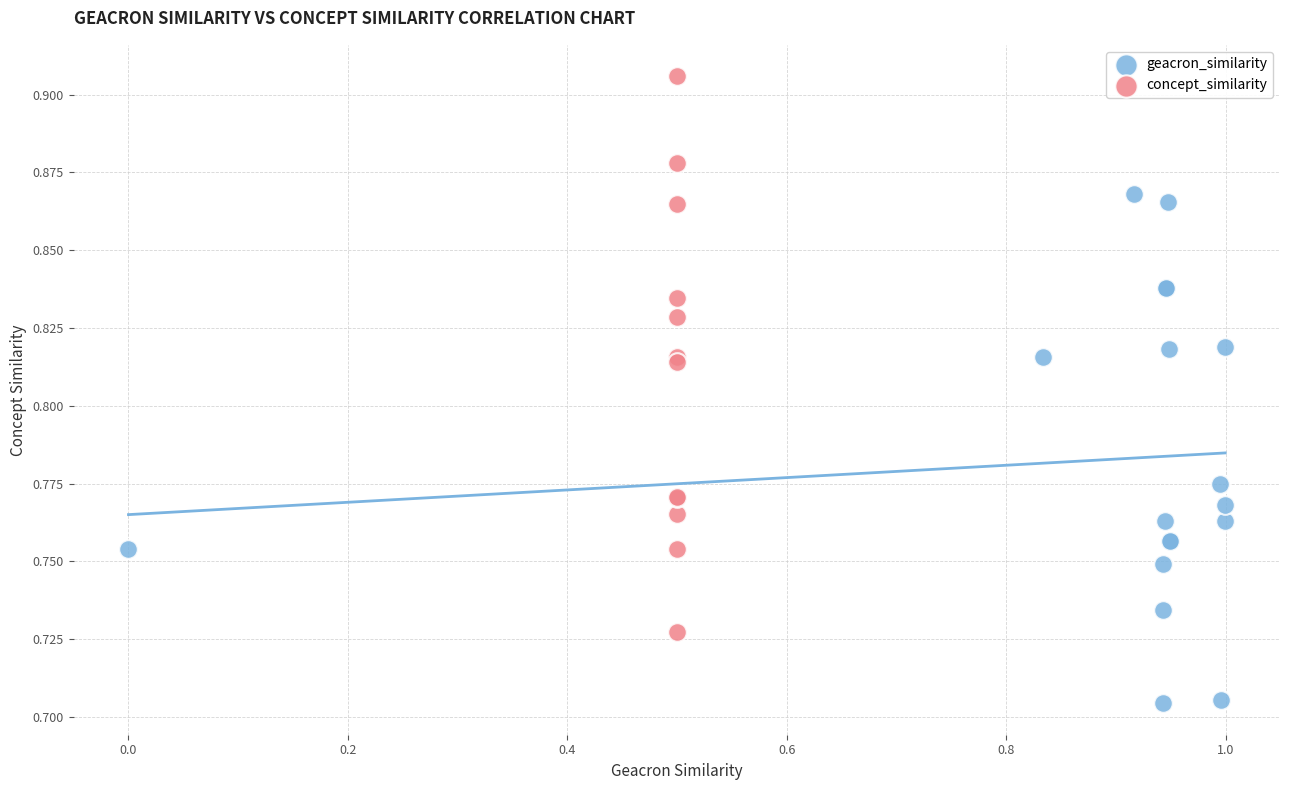

Which series reaches the maximum Y coordinate?

concept_similarity